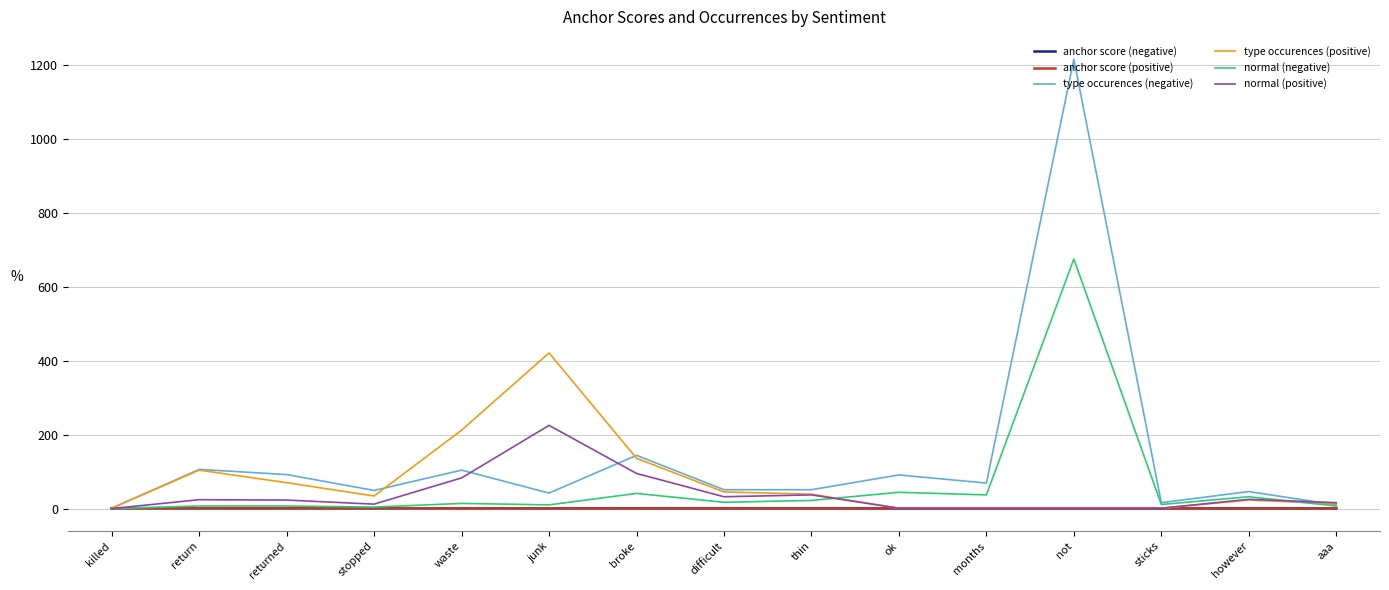

The normal (positive) series shows 83.0 at waste. True or false?

True